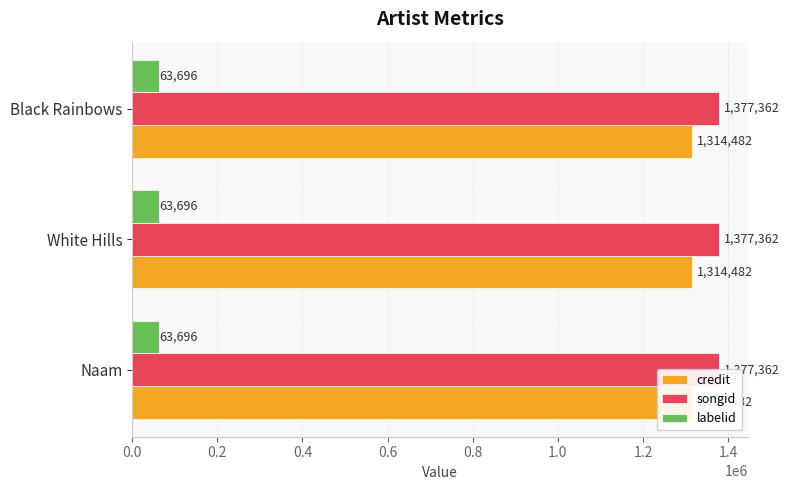

The credit series shows 295738 at White Hills. True or false?

False